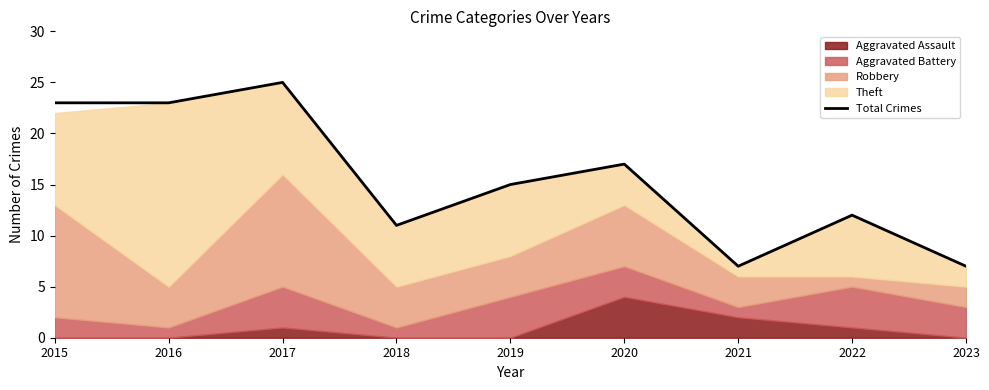

Where does the data first go above 15?

2015